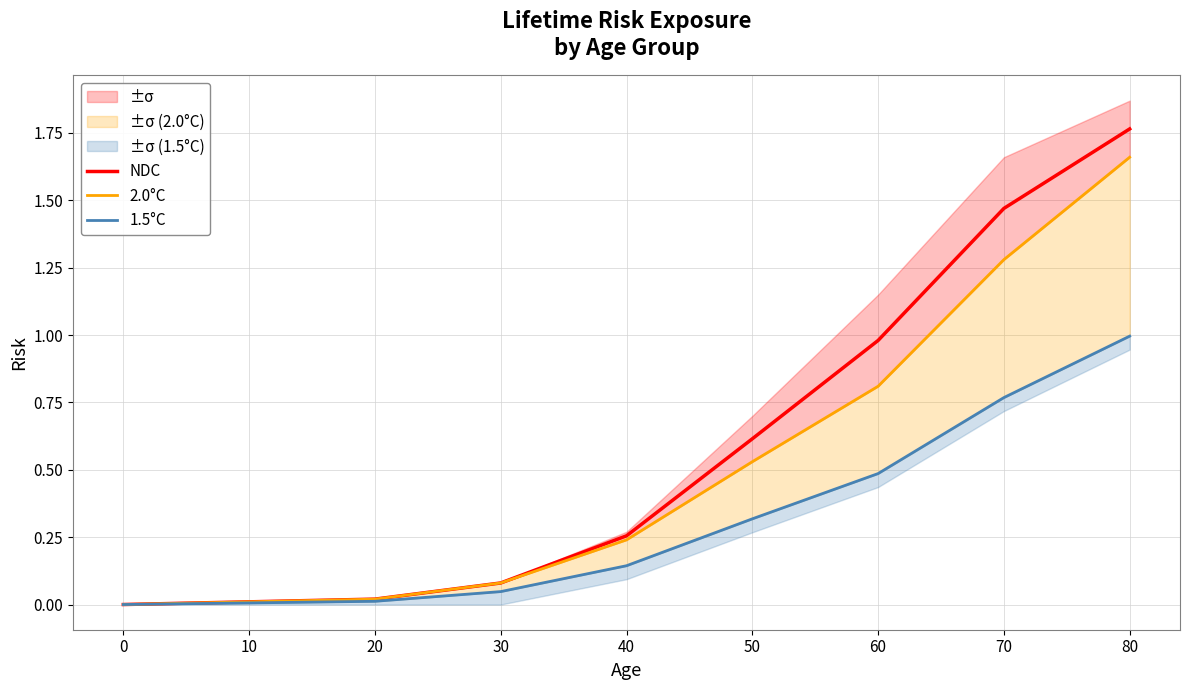

Rank the categories by 2.0°C value from highest to lowest.

80, 70, 60, 50, 40, 30, 20, 10, 0